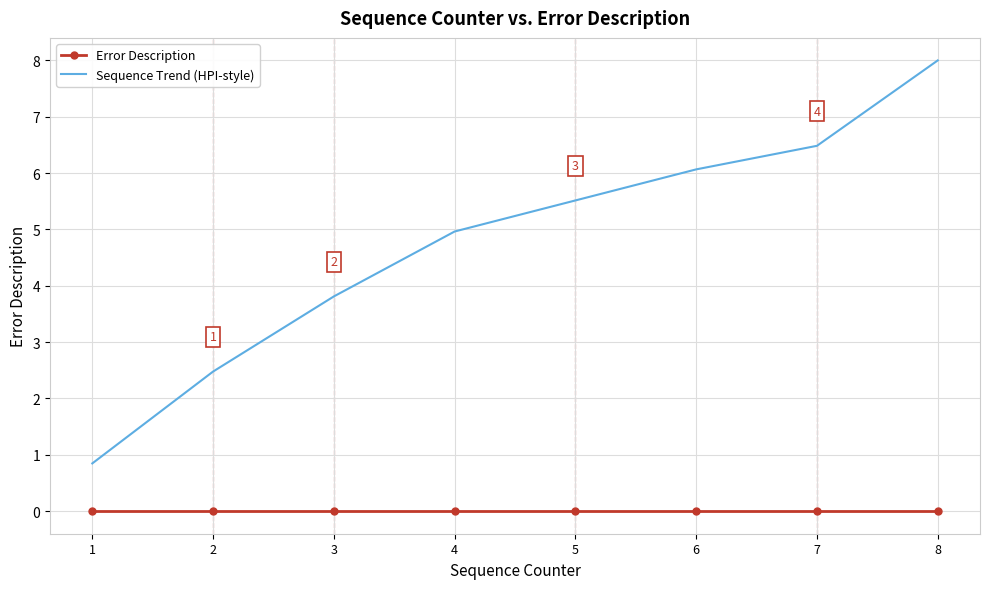

What is the maximum value shown in the chart?

8.0